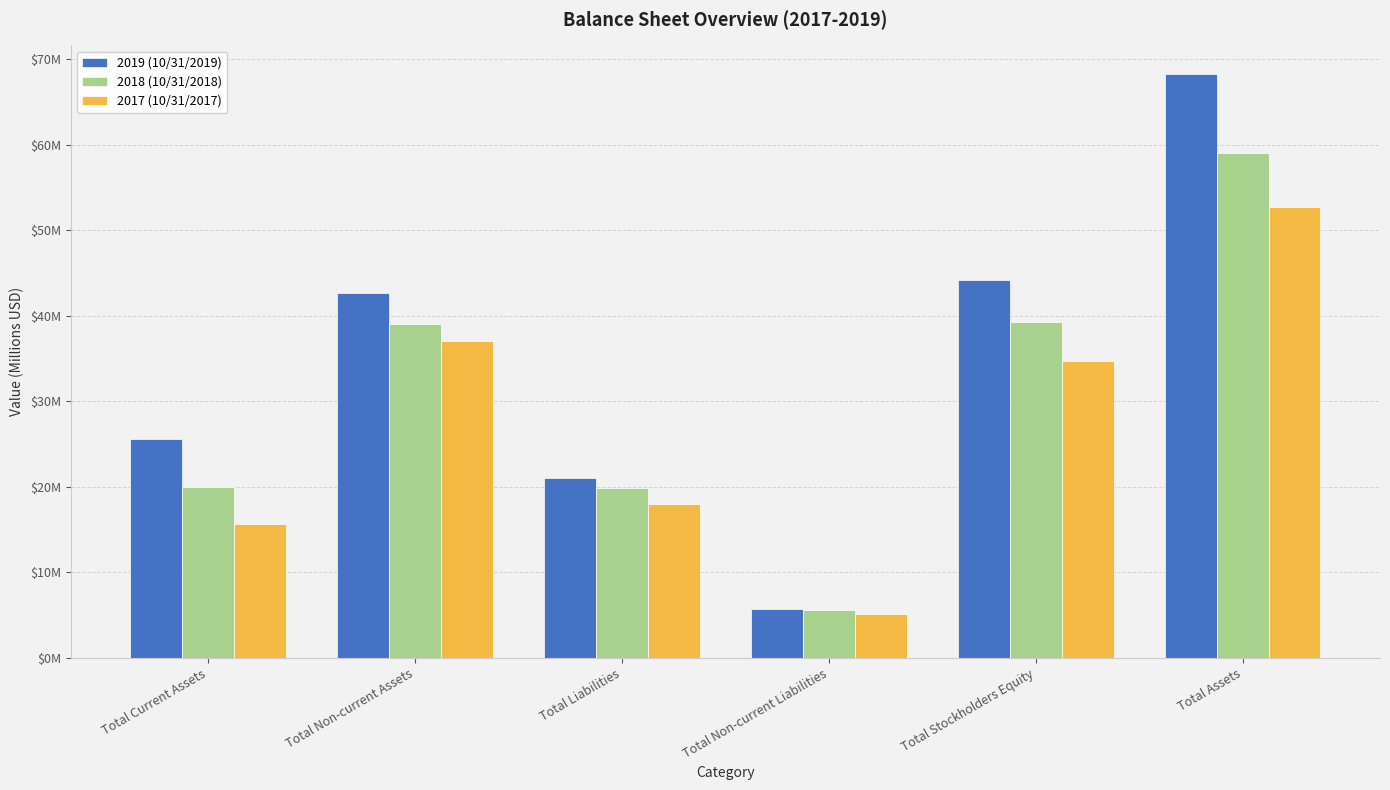

Which category has the lowest value in the 2017 (10/31/2017) series?

Total Non-current Liabilities